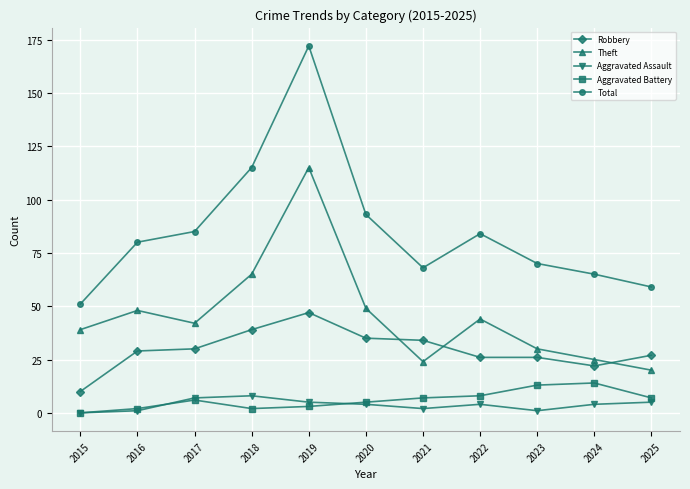

Does the chart have visible grid lines?

Yes